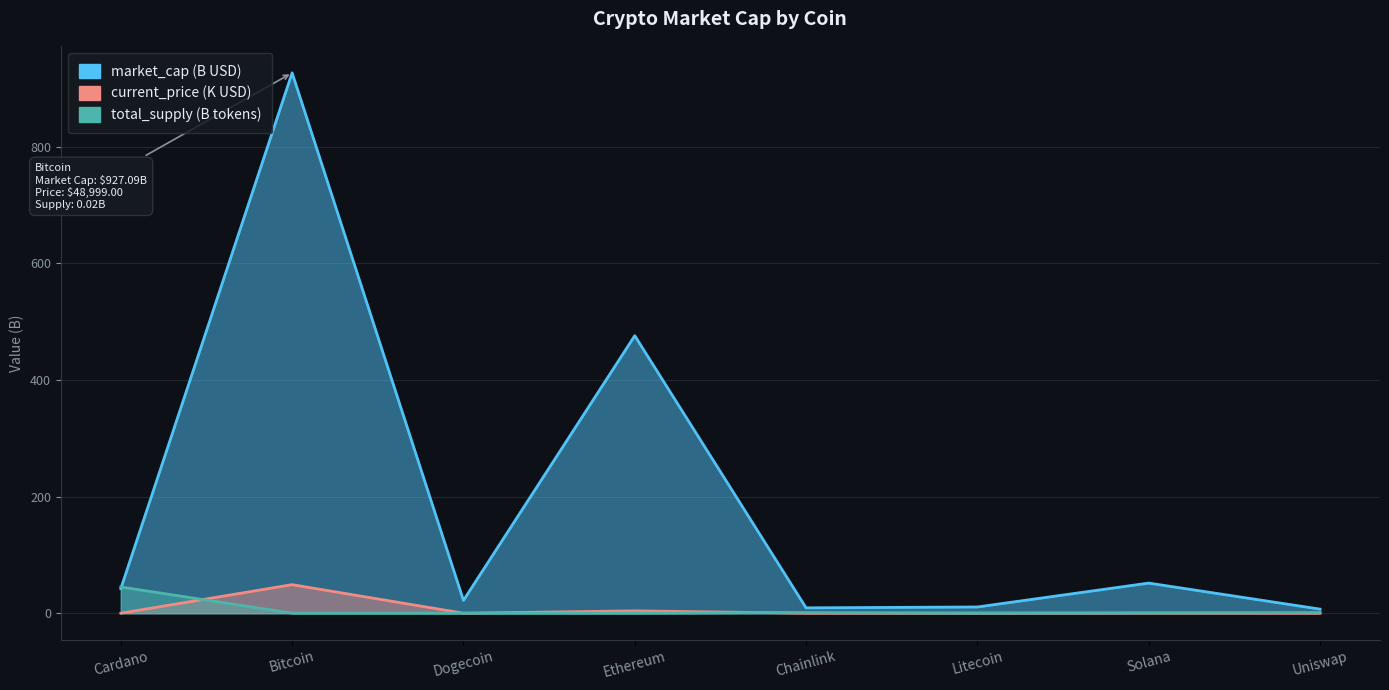

Which series has the largest range (max minus min)?

market_cap